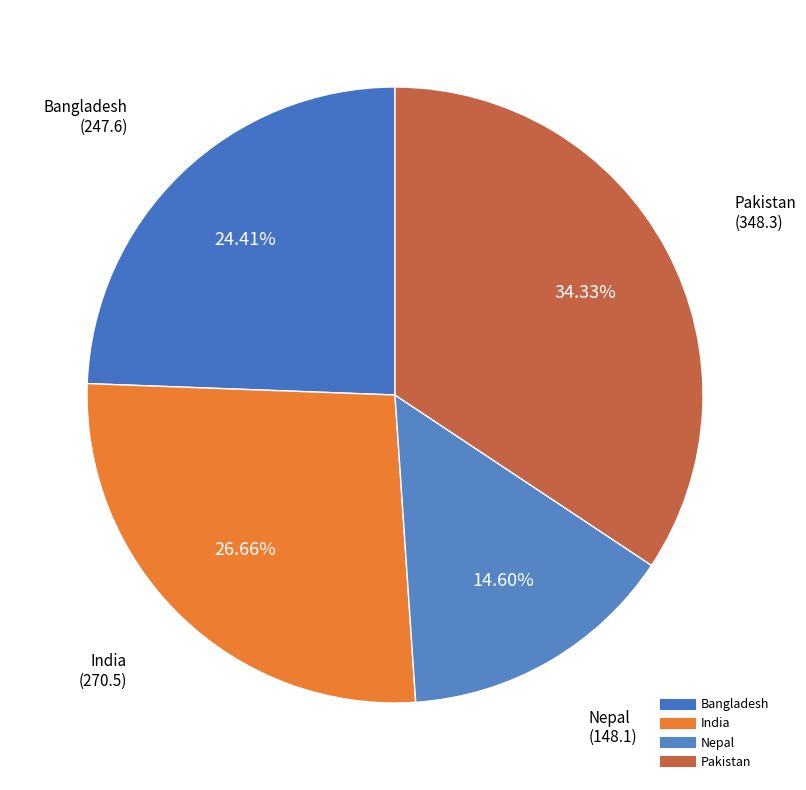

How many slices are in this pie chart?

4